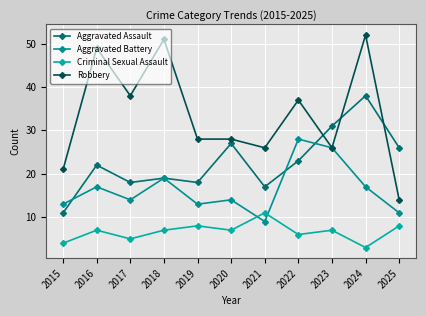

At 2022, list the series in order from smallest to largest.

Criminal Sexual Assault, Aggravated Assault, Aggravated Battery, Robbery